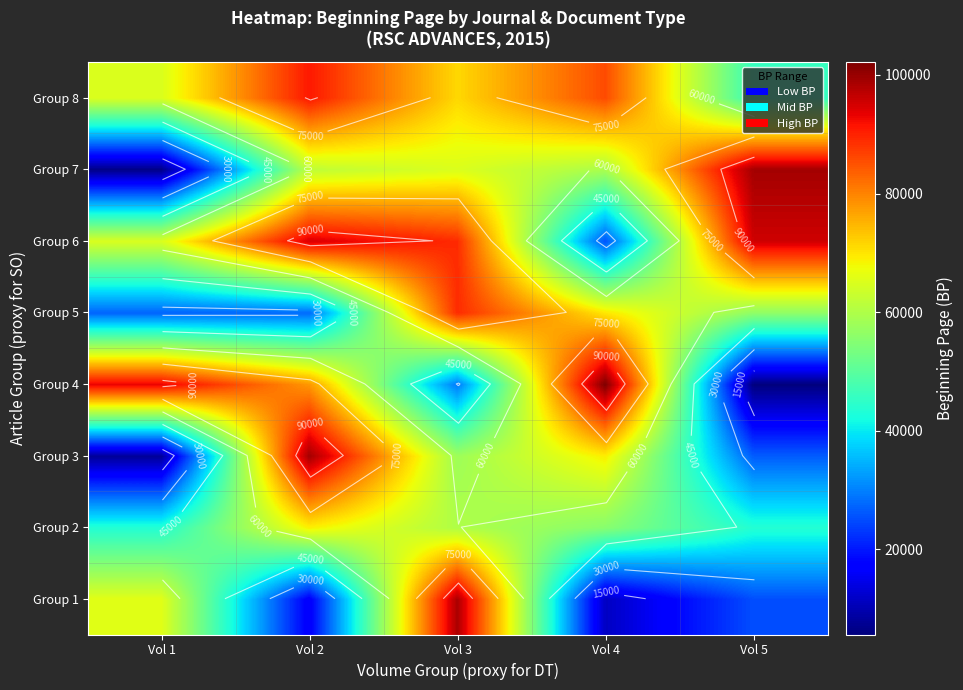

How many distinct data groups are displayed?

8